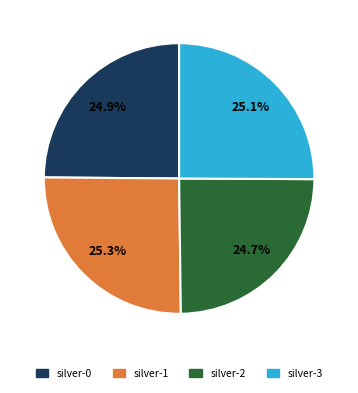

Approximately how many times larger is the value at silver-3 compared to silver-2?

1.0